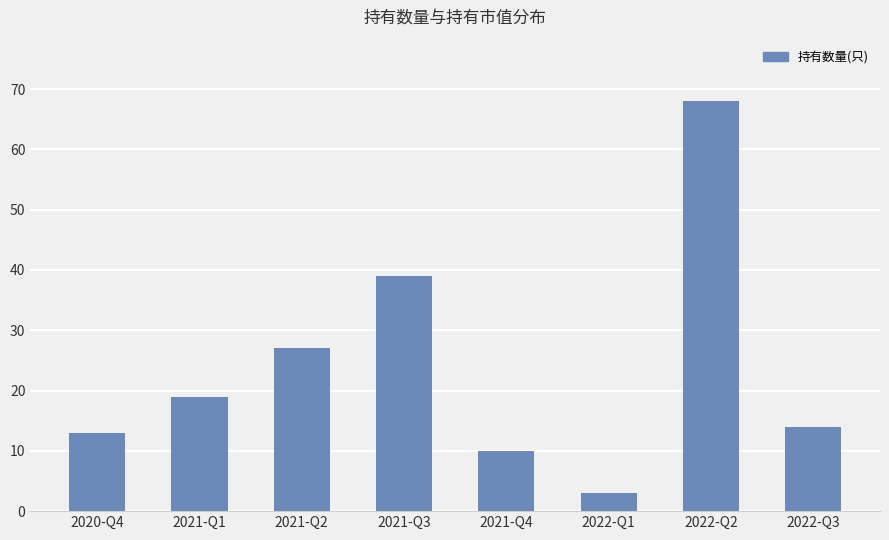

What is the value of the 3rd bar from the left?

27